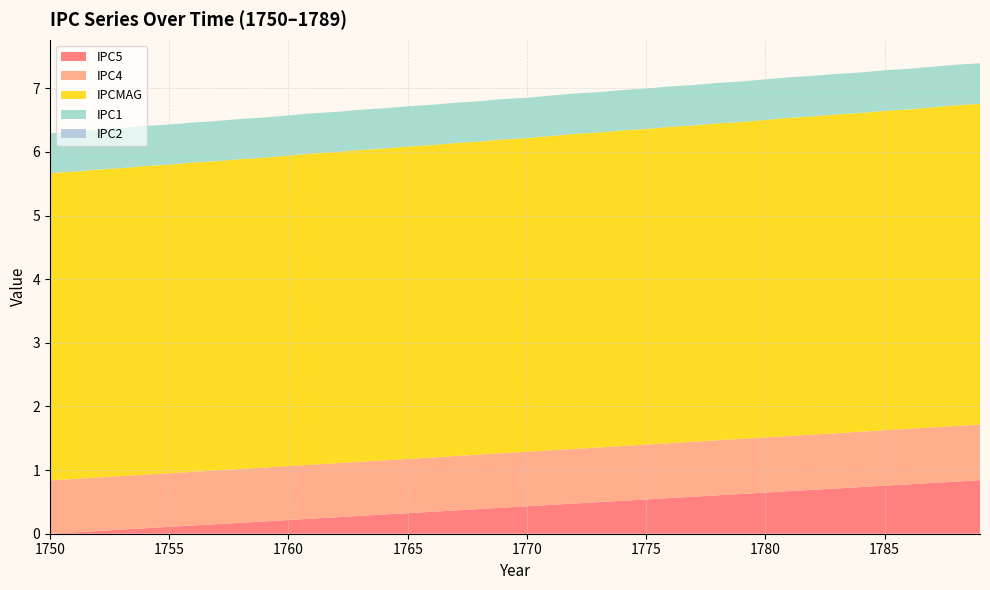

Reading left to right, transcribe all the data shown in this chart.

IPC5: 0.0	0.0	0.0	0.1	0.1	0.1	0.1	0.2	0.2	0.2	0.2	0.2	0.3	0.3	0.3	0.3	0.3	0.4	0.4	0.4	0.4	0.5	0.5	0.5	0.5	0.5	0.6	0.6	0.6	0.6	0.6	0.7	0.7	0.7	0.7	0.8	0.8	0.8	0.8	0.8
IPC4: 0.8	0.8	0.8	0.8	0.8	0.8	0.8	0.8	0.8	0.8	0.8	0.8	0.8	0.8	0.9	0.9	0.9	0.9	0.9	0.9	0.9	0.9	0.9	0.9	0.9	0.9	0.9	0.9	0.9	0.9	0.9	0.9	0.9	0.9	0.9	0.9	0.9	0.9	0.9	0.9
IPCMAG: 4.8	4.8	4.8	4.8	4.8	4.8	4.9	4.9	4.9	4.9	4.9	4.9	4.9	4.9	4.9	4.9	4.9	4.9	4.9	4.9	4.9	4.9	5.0	5.0	5.0	5.0	5.0	5.0	5.0	5.0	5.0	5.0	5.0	5.0	5.0	5.0	5.0	5.0	5.0	5.0
IPC1: 0.6	0.6	0.6	0.6	0.6	0.6	0.6	0.6	0.6	0.6	0.6	0.6	0.6	0.6	0.6	0.6	0.6	0.6	0.6	0.6	0.6	0.6	0.6	0.6	0.6	0.6	0.6	0.6	0.6	0.6	0.6	0.6	0.6	0.6	0.6	0.6	0.6	0.6	0.6	0.6
IPC2: 0.0	0.0	0.0	0.0	0.0	0.0	0.0	0.0	0.0	0.0	0.0	0.0	0.0	0.0	0.0	0.0	0.0	0.0	0.0	0.0	0.0	0.0	0.0	0.0	0.0	0.0	0.0	0.0	0.0	0.0	0.0	0.0	0.0	0.0	0.0	0.0	0.0	0.0	0.0	0.0